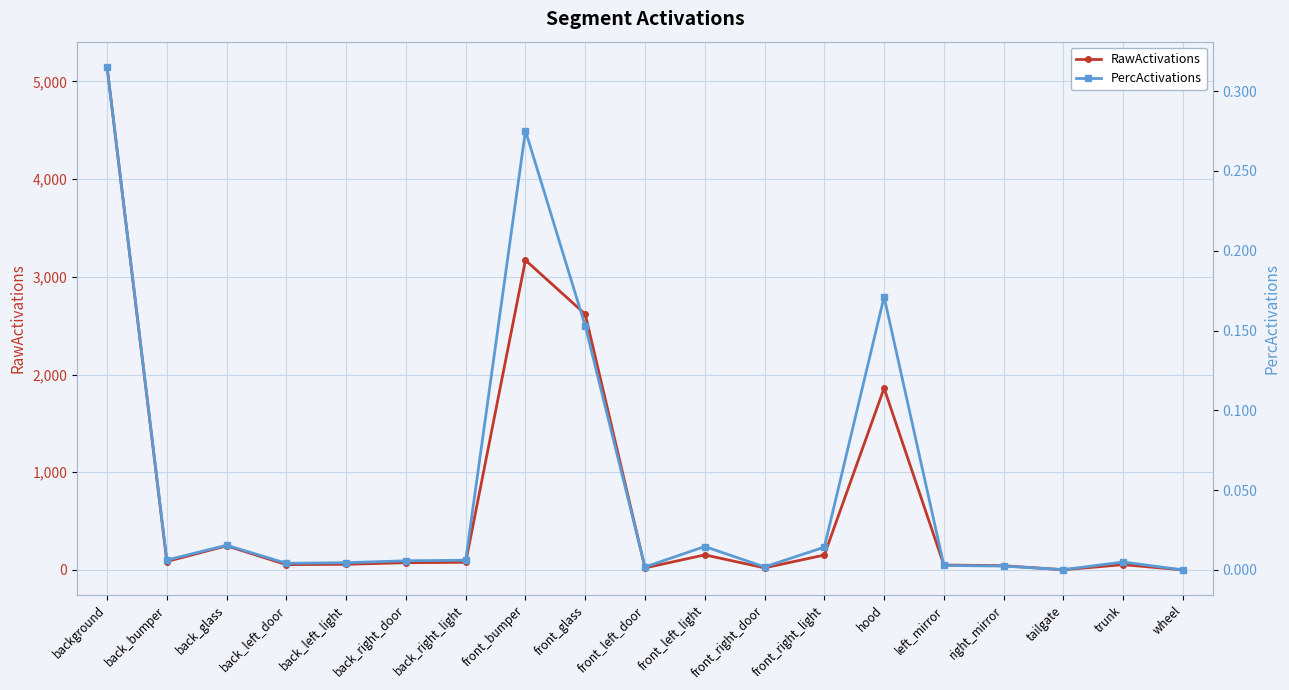

True or false: PercActivations and RawActivations cross at least once.

False